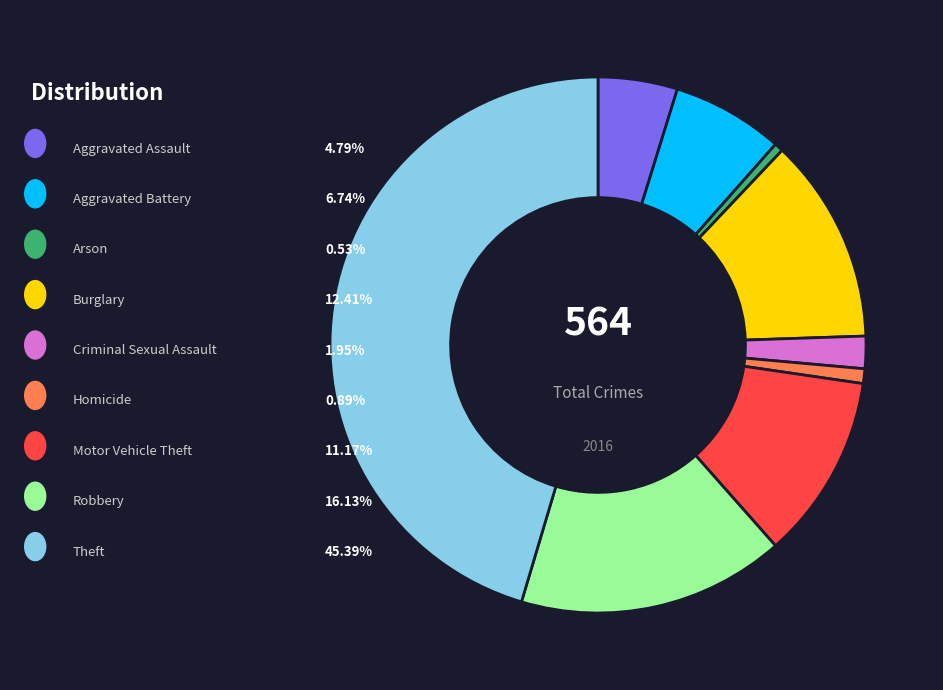

Does any single category account for the majority?

No